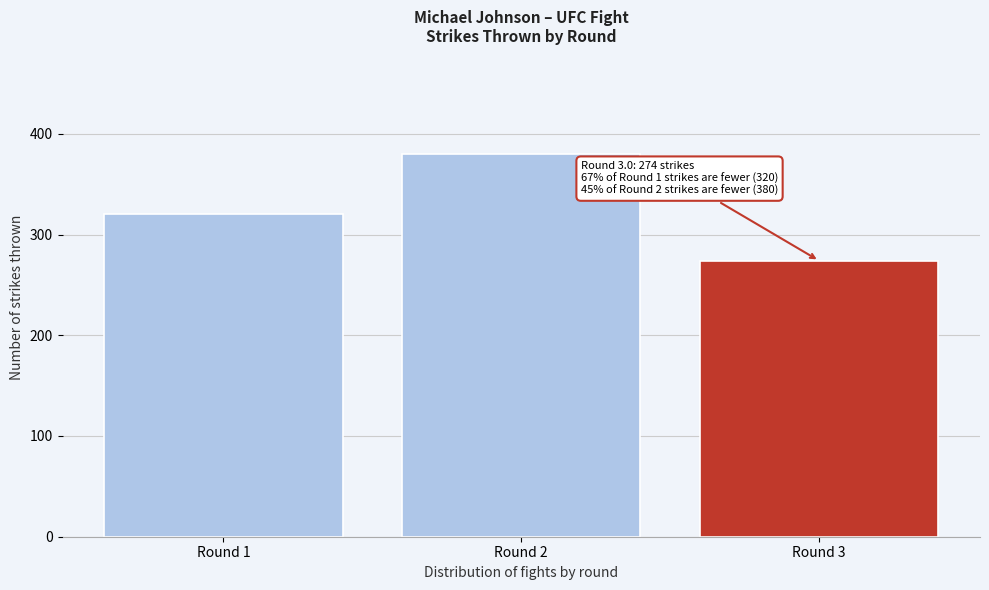

Reading left to right, what are all the values shown in this chart?

Round 1=320	Round 2=380	Round 3=274